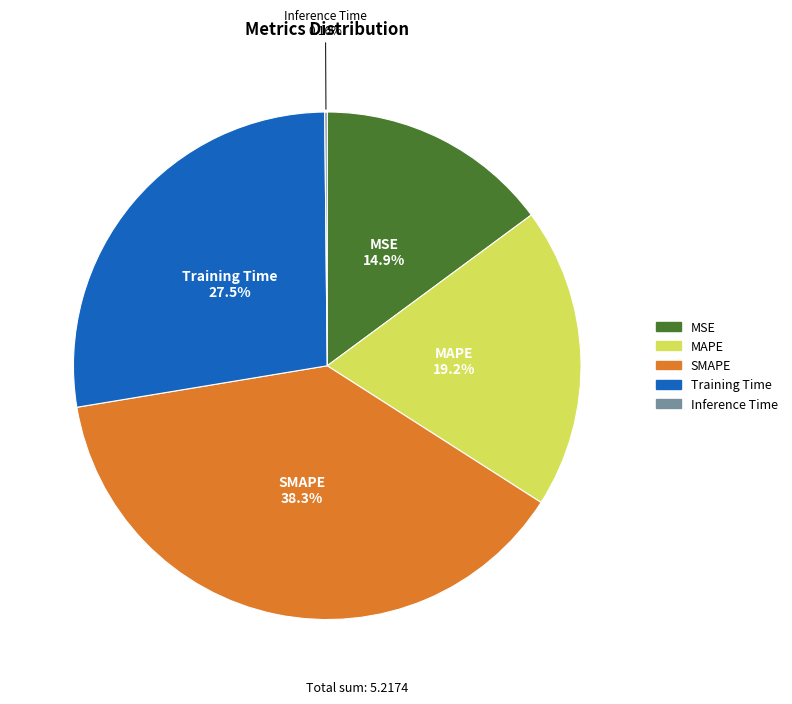

What percentage is NOT represented by SMAPE?

61.7%